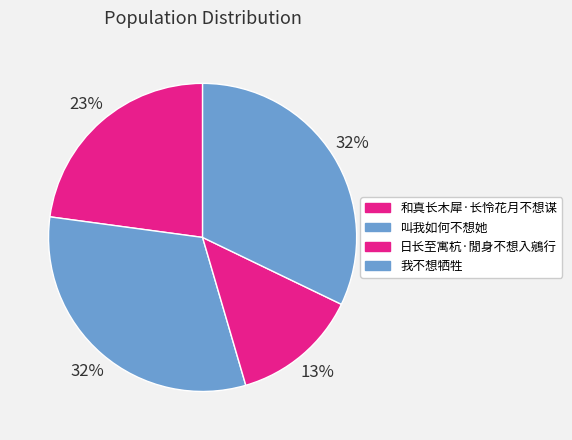

Which slice is the smallest?

日长至寓杭·閒身不想入鵷行